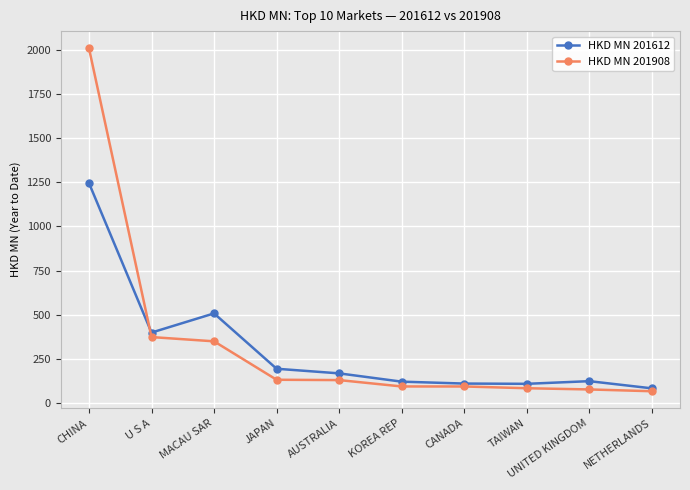

What is the minimum value shown in the chart?

67.2